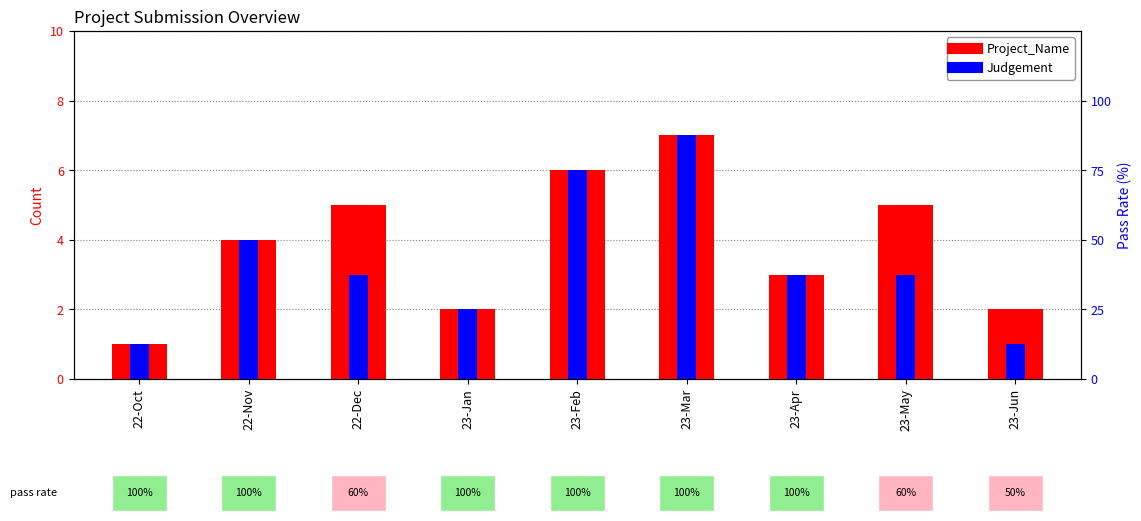

How many series are shown in this chart?

2